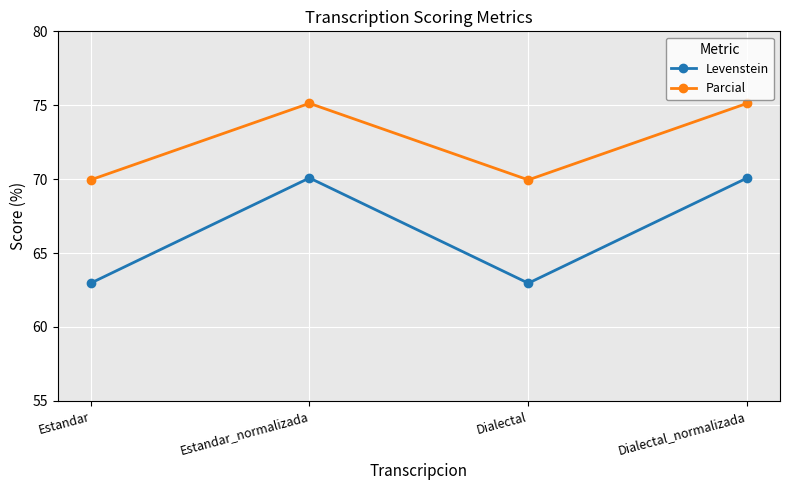

How many interior local valleys does the Levenstein series have?

1